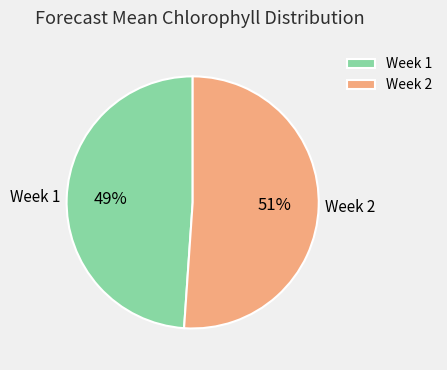

The Week 1 slice represents 58% of the pie. True or false?

False